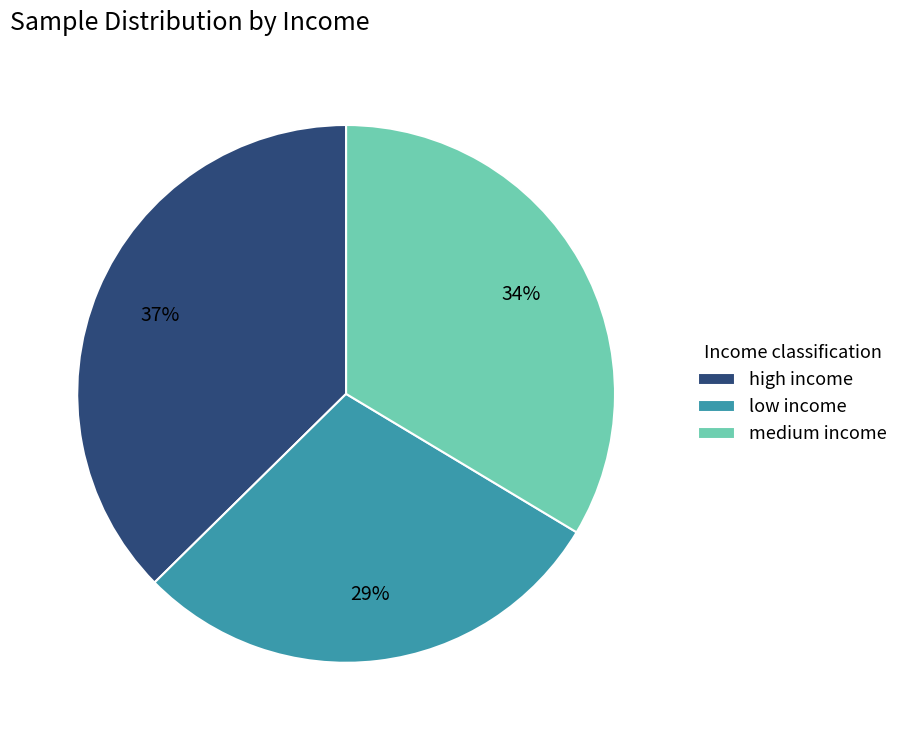

Is the sum of medium income and high income greater than half?

Yes